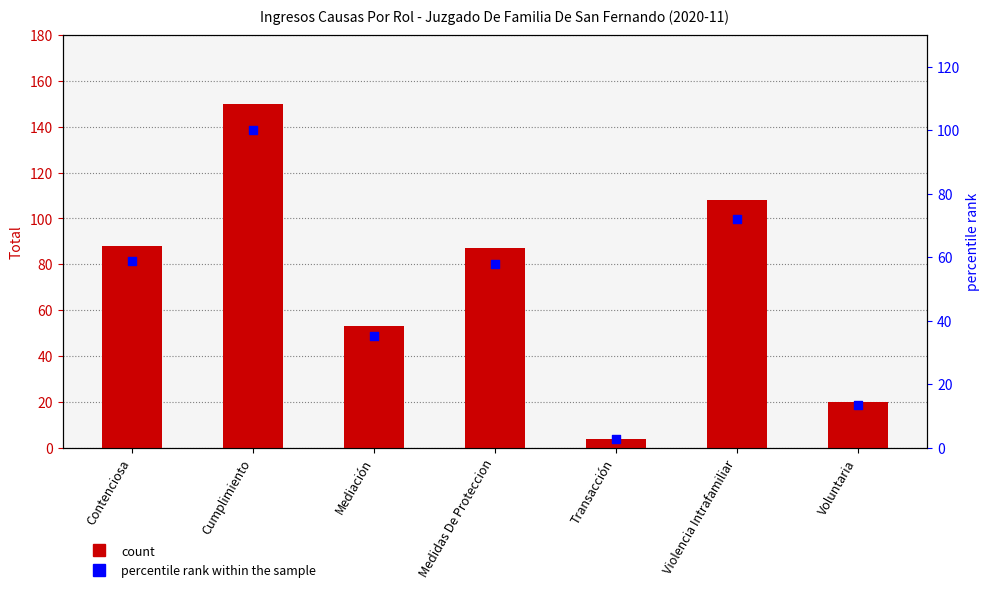

What is the total value across all series at Violencia Intrafamiliar?

180.0